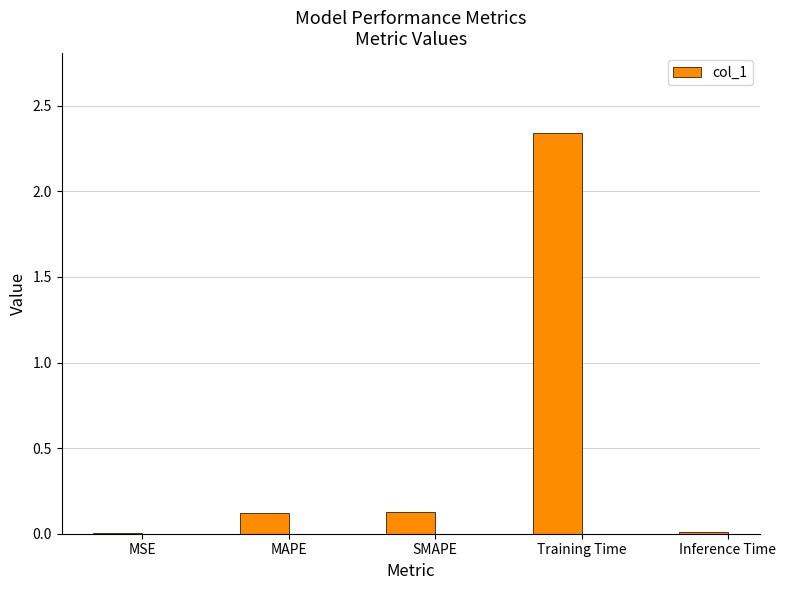

Which category has the highest value across all series?

Training Time